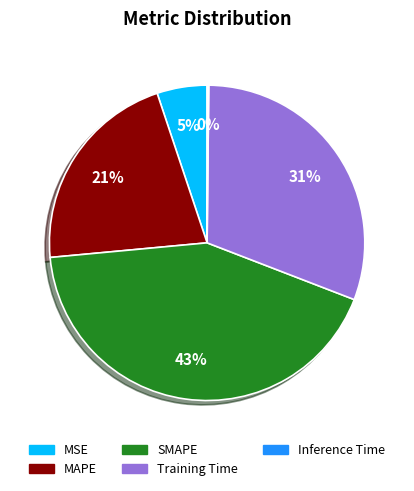

Between SMAPE and Training Time, which is larger?

SMAPE